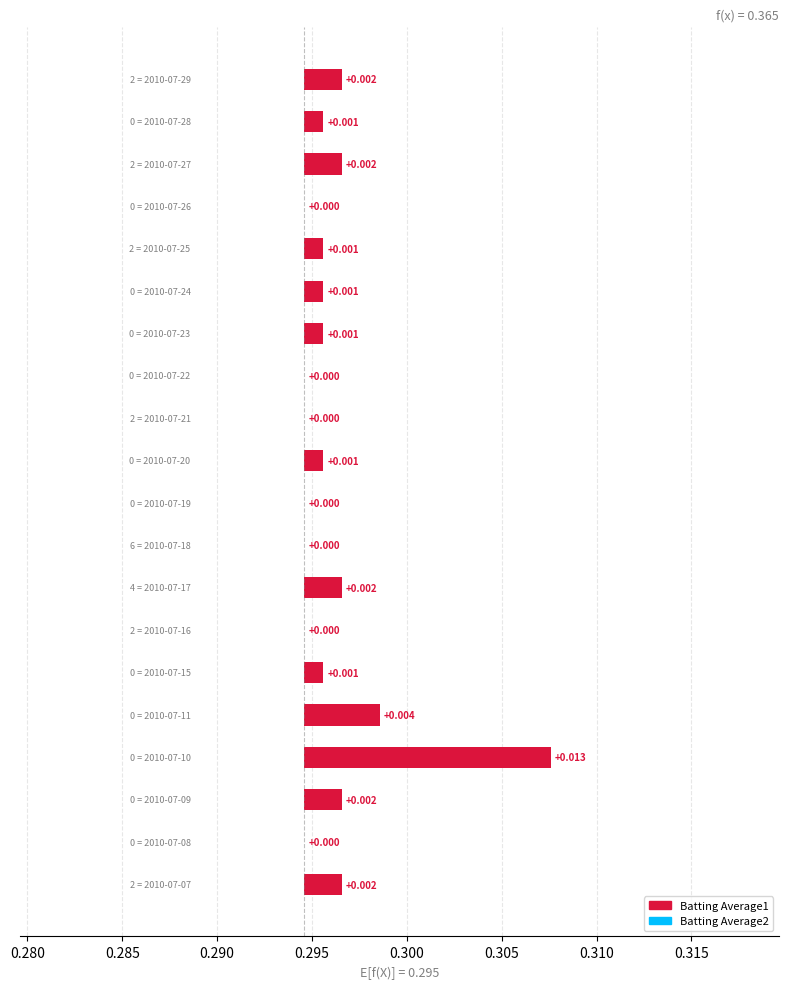

Is it true that the value at 13 is 0.0?

False